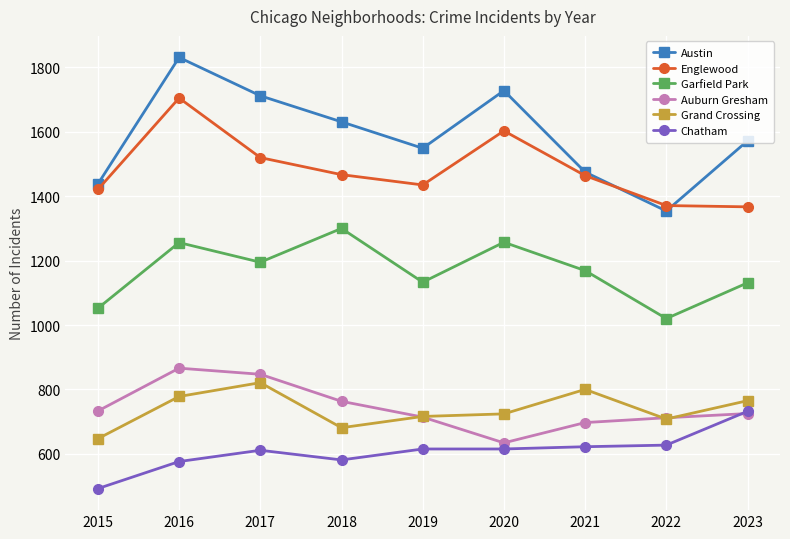

How many series are shown in this chart?

6